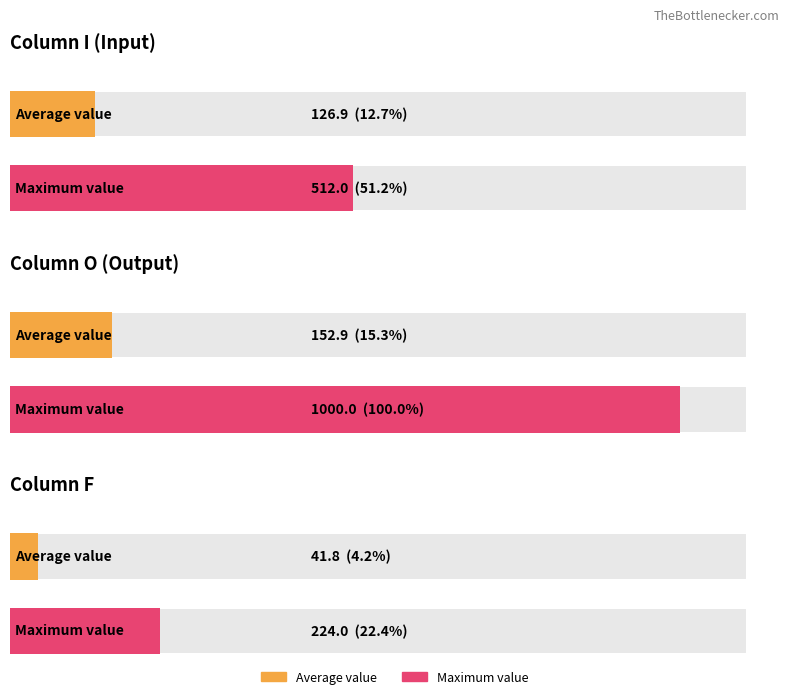

What is the highest value of the F series?

224